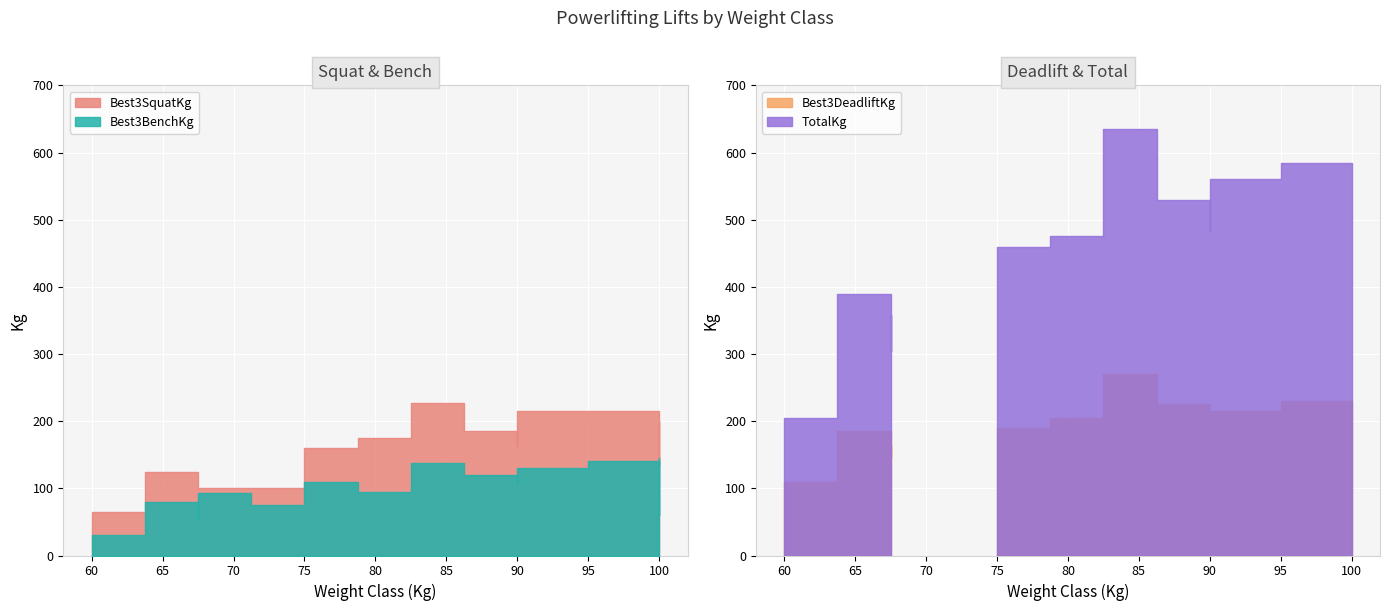

At how many categories does at least one series exceed 88?

14